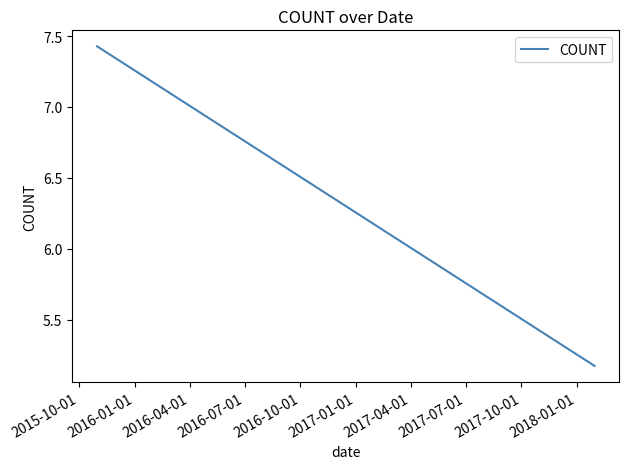

The chart shows a value of 2.0 at 2016-04-01. True or false?

False